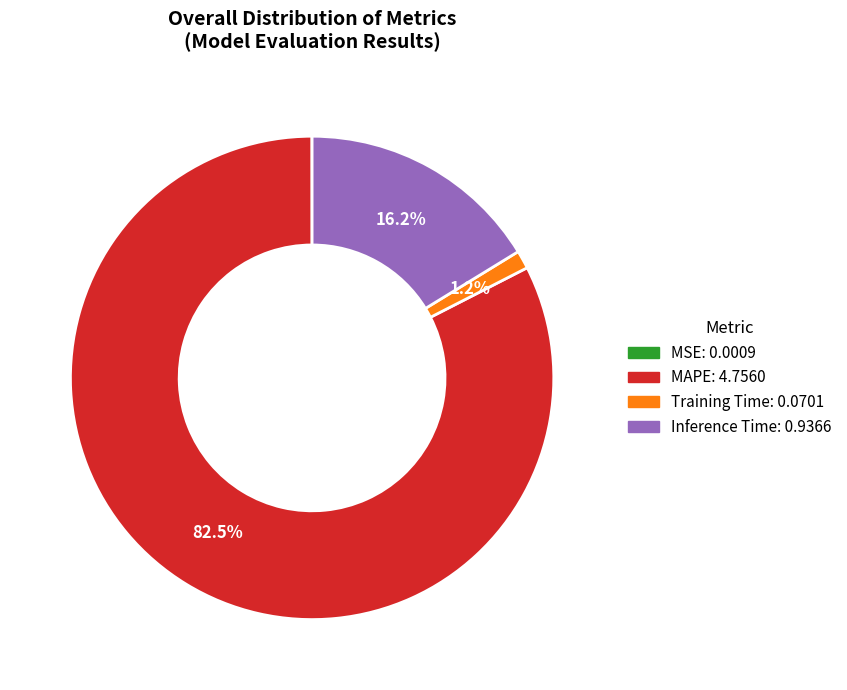

Is there a majority slice in this chart?

Yes